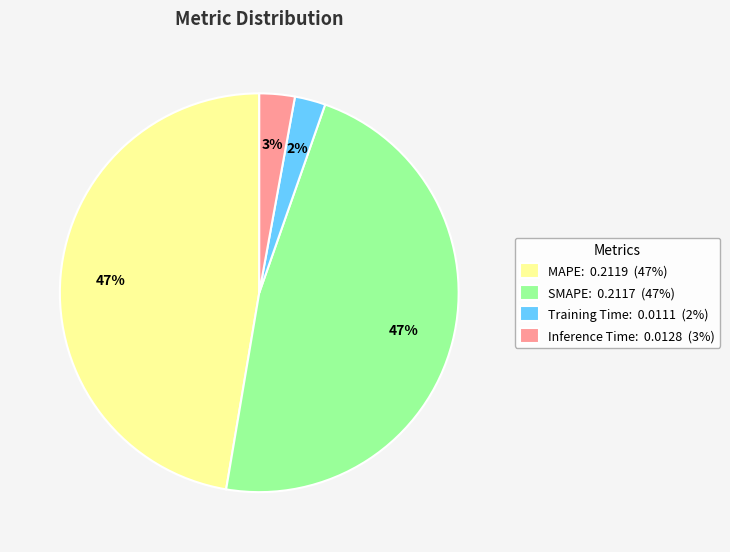

How many slices are in this pie chart?

4